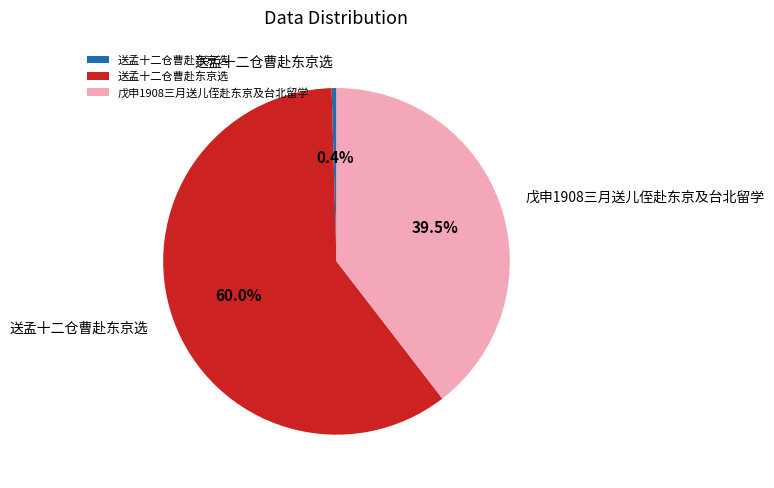

Is there any slice that represents more than half of the pie?

Yes